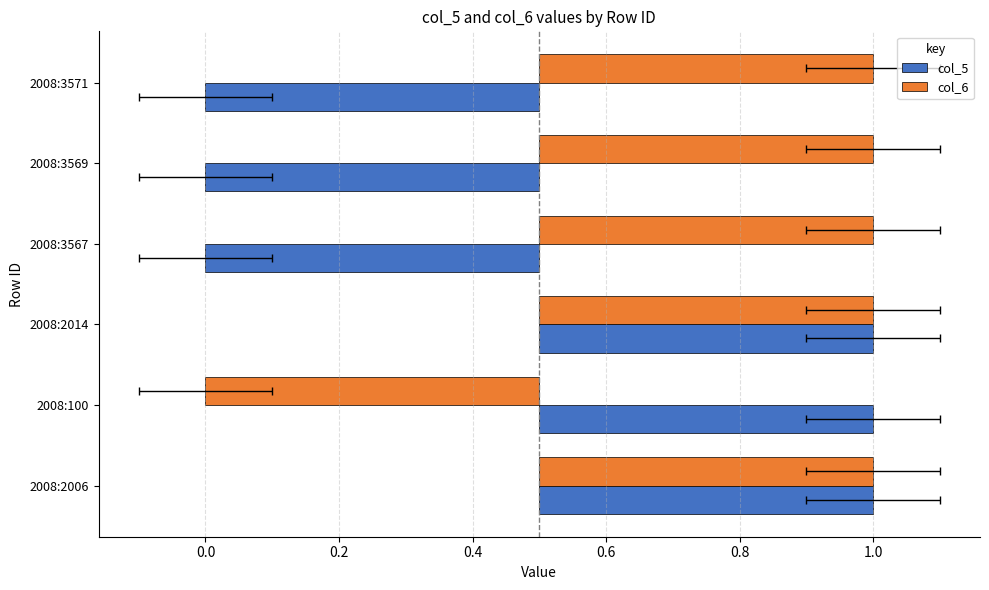

The value of col_5 at 2008:100 is 0.7. True or false?

False